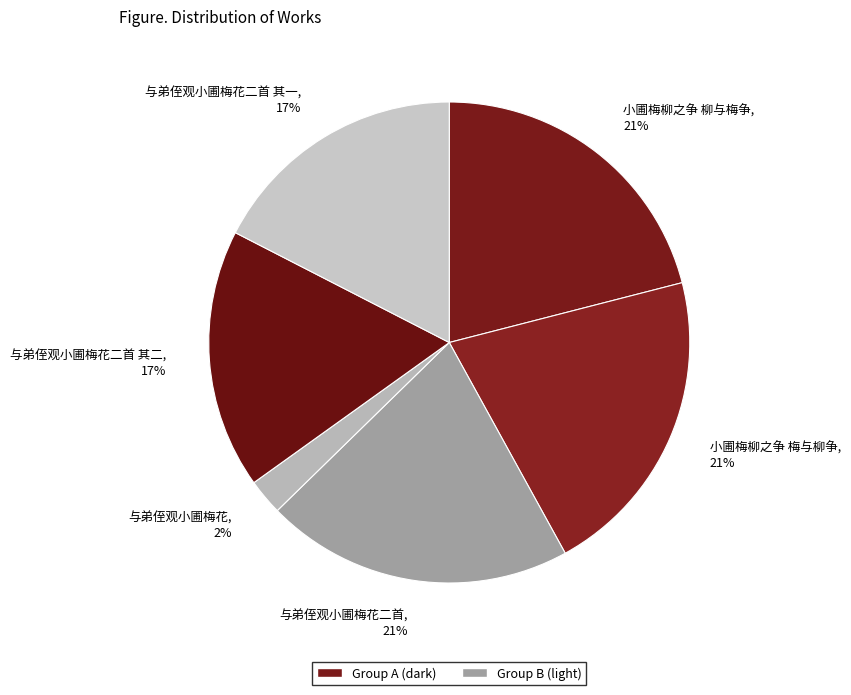

To the nearest percent, what portion does 小圃梅柳之争 柳与梅争 represent?

21%